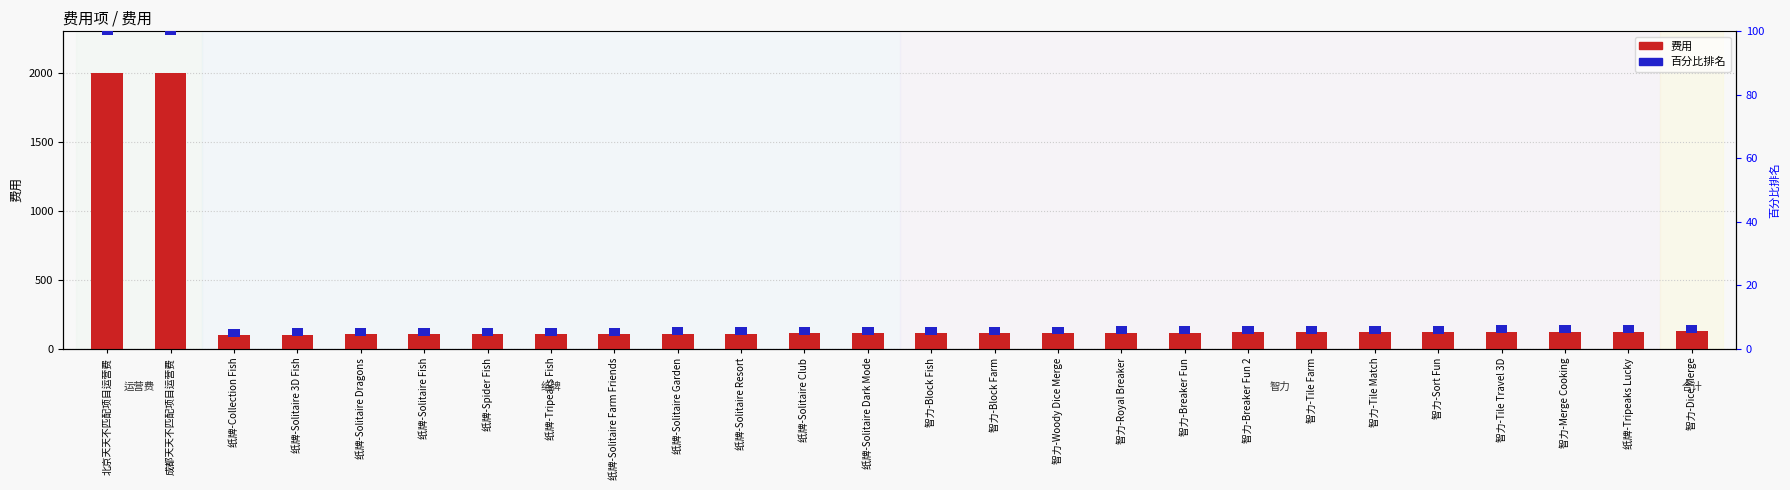

The 费用 series shows 45.2 at 纸牌-Solitaire Garden. True or false?

False